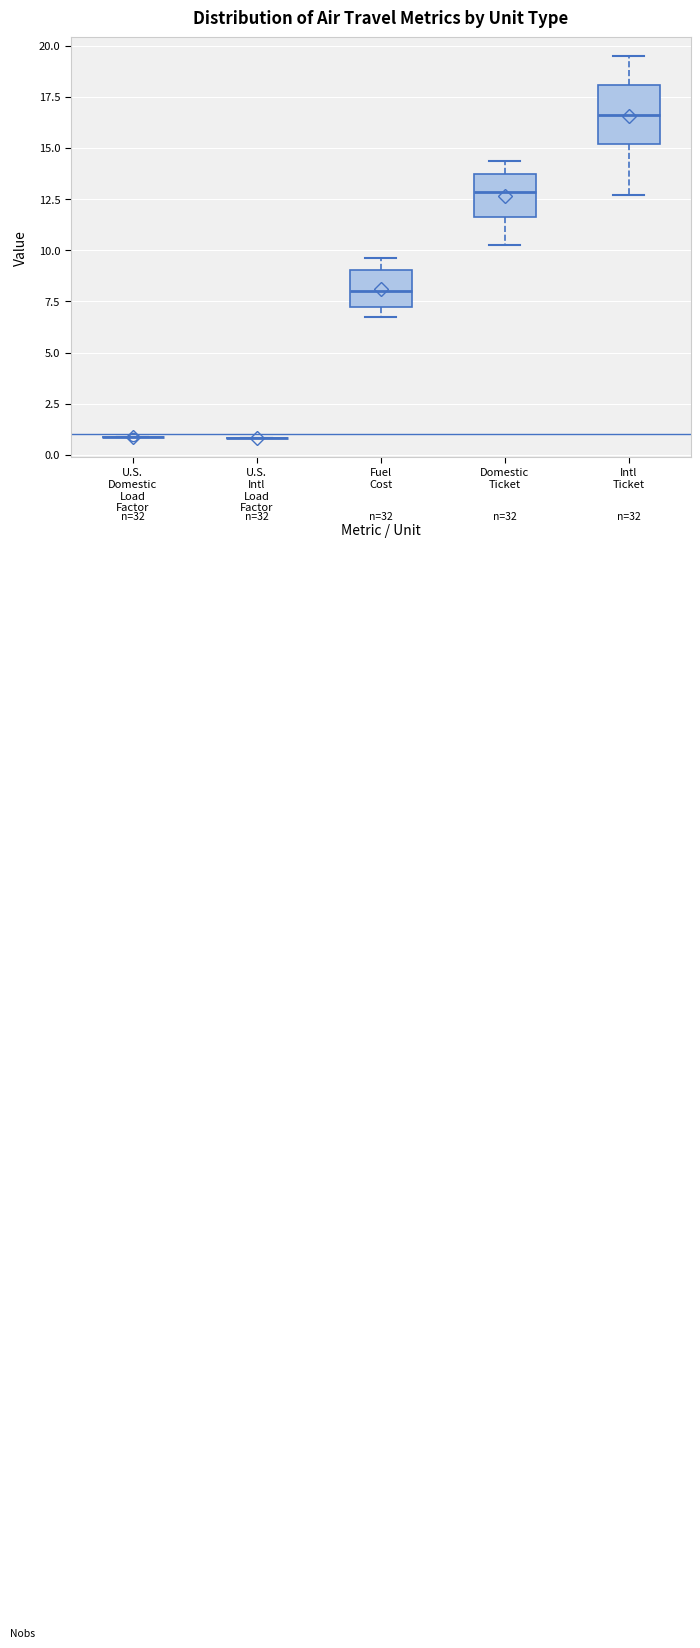

Reading left to right, transcribe this box plot: for each box, give where its median line is, the range the box spans, and where its two whiskers end, as read against the y-axis. The values are not printed on the chart, so give them approximately, as read against the axis.

U.S. Domestic Load Factor: box collapsed to a line at 1.0, whiskers 1.0 to 1.0
U.S. Intl Load Factor: box collapsed to a line at 1.0, whiskers 1.0 to 1.0
Fuel Cost: median 8.0, box 7.0 to 9.0, whiskers 7.0 (just below the box's lower edge) to 9.5
Domestic Ticket: median 13.0, box 11.5 to 13.5, whiskers 10.0 to 14.5
Intl Ticket: median 16.5, box 15.0 to 18.0, whiskers 12.5 to 19.5